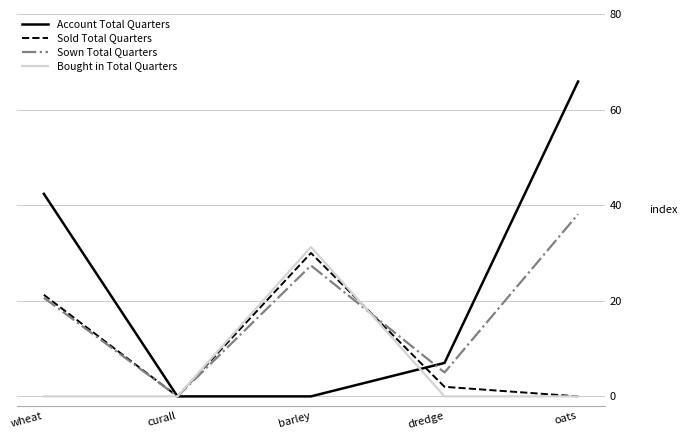

Which category has the highest value across all series?

oats